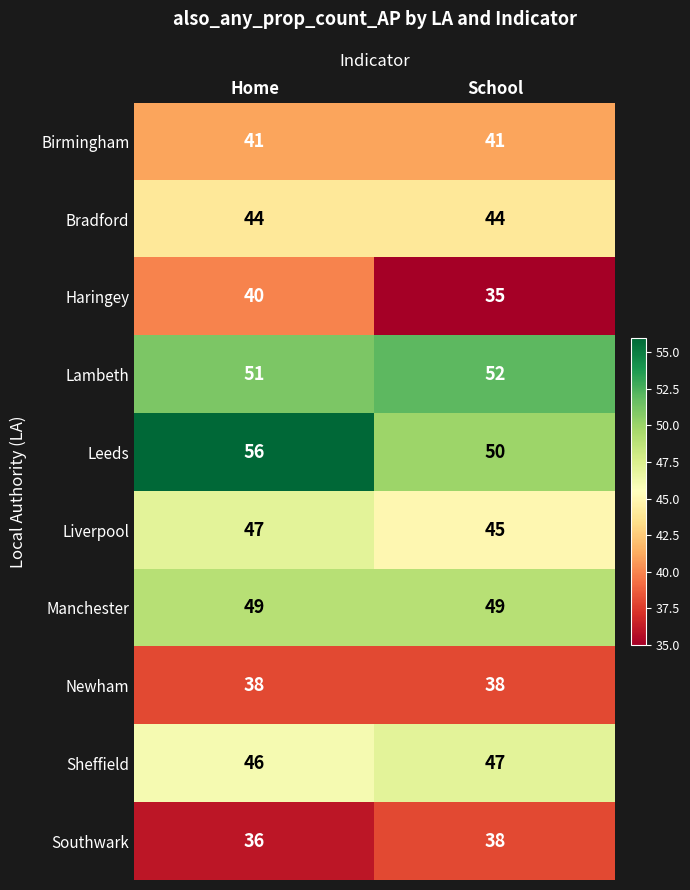

What is the total value across all series at School?

439